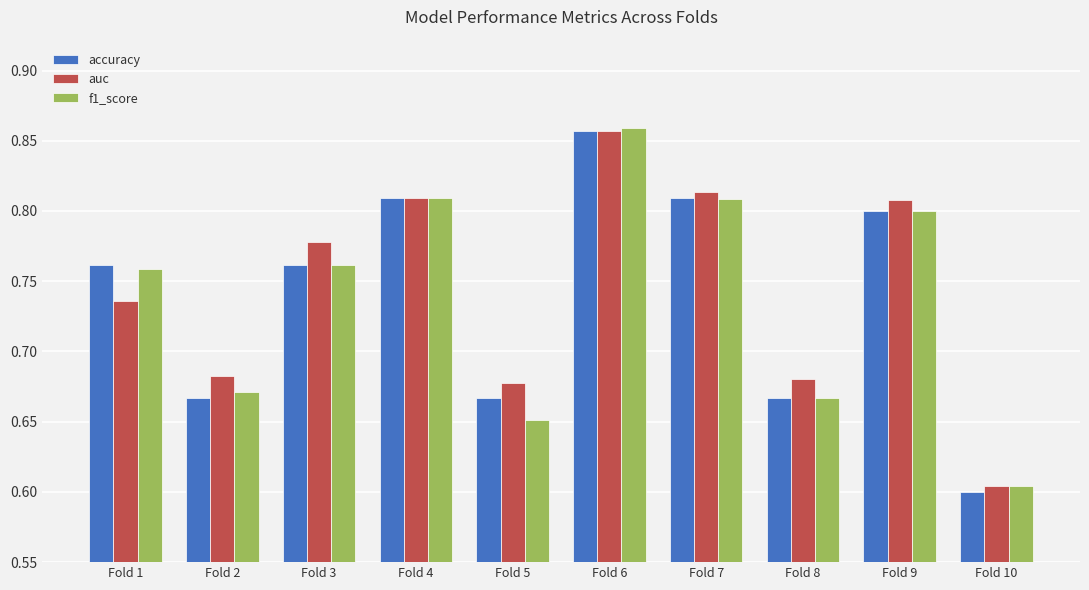

What are all the series names shown in the legend?

accuracy, auc, f1_score